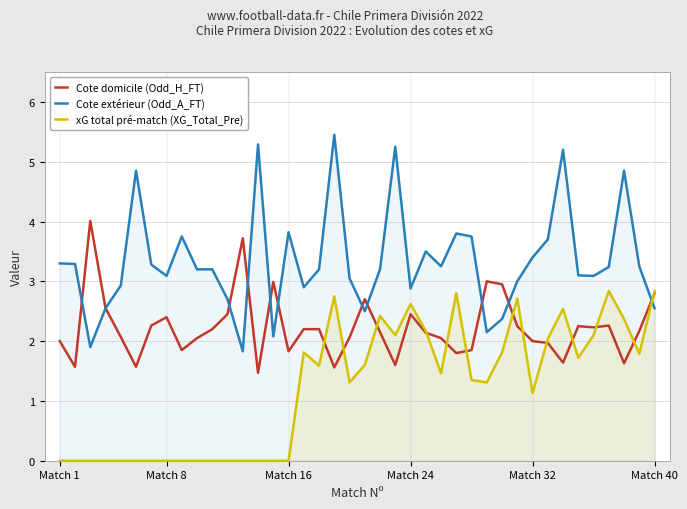

Which series has the largest total across all categories?

Cote extérieur (Odd_A_FT)